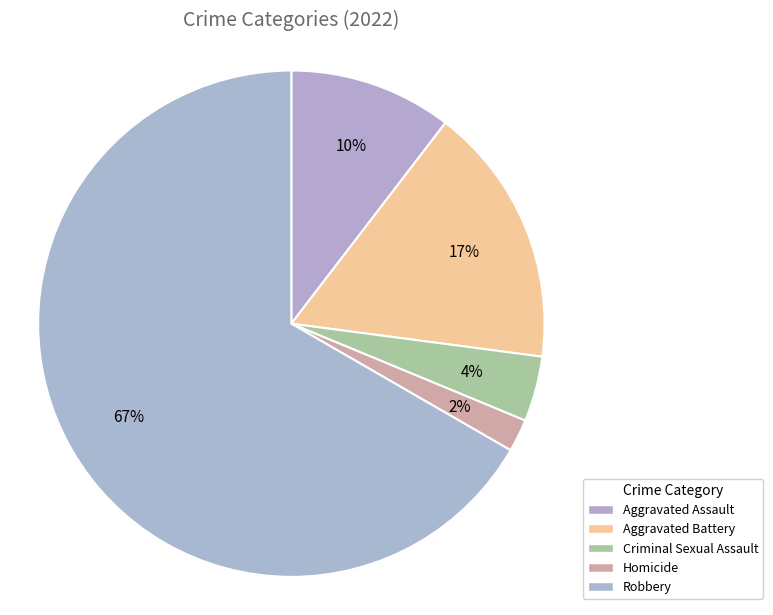

Combined, what portion of the pie is Robbery and Aggravated Battery?

83.3%